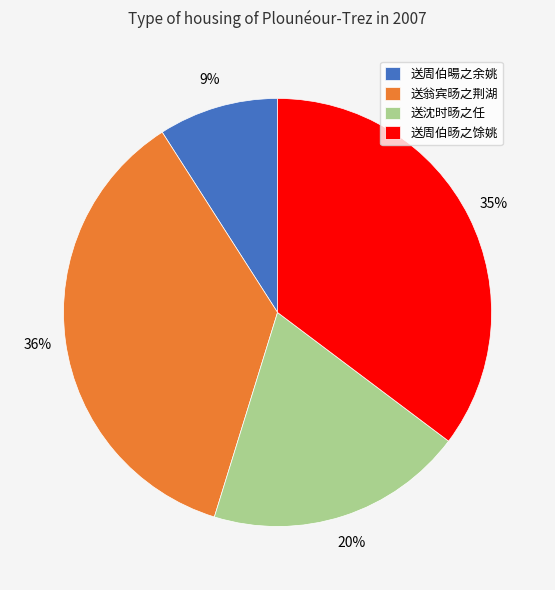

Do 送周伯暘之余姚 and 送沈时旸之任 together represent more than half of the pie?

No